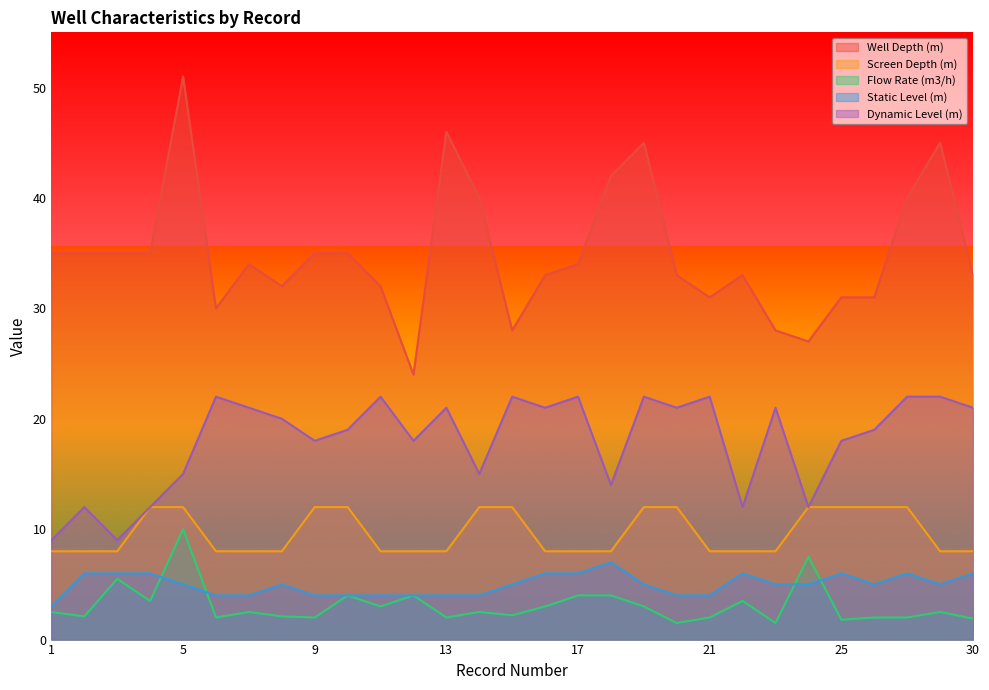

What is the value of the Static Level (m) point at the 1st from the left?

3.0